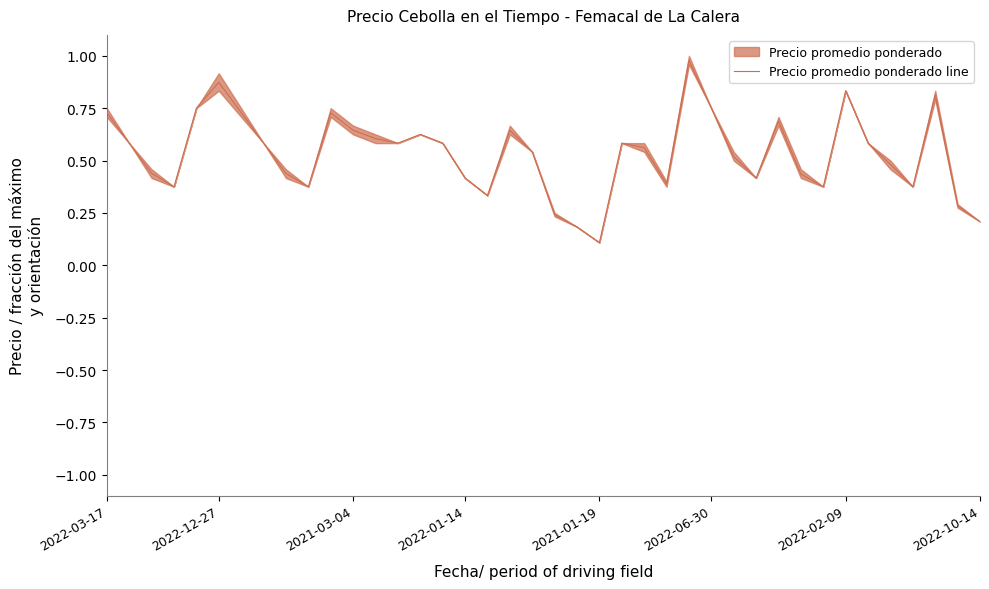

At which label is Precio promedio ponderado line closest to 0?

2021-01-19